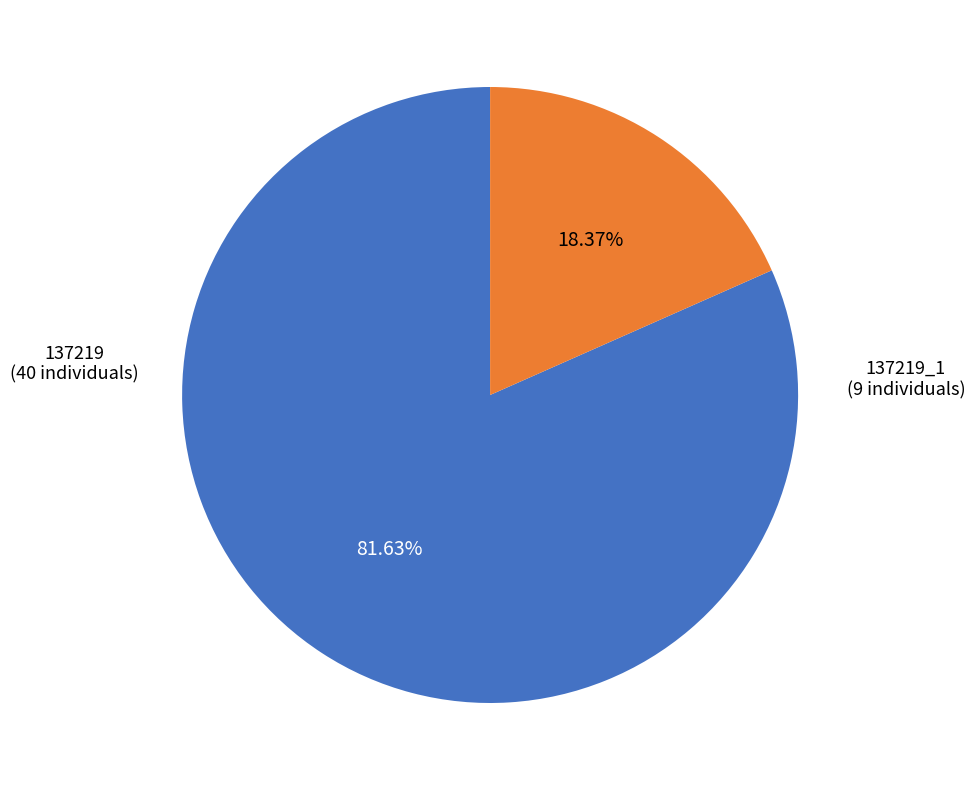

Is there a majority slice in this chart?

Yes